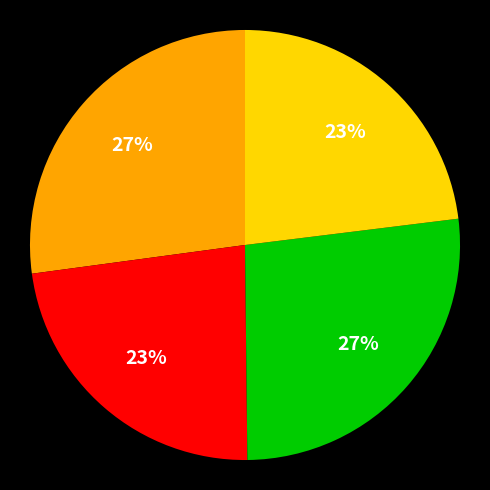

To the nearest percent, what is the average slice percentage?

25%